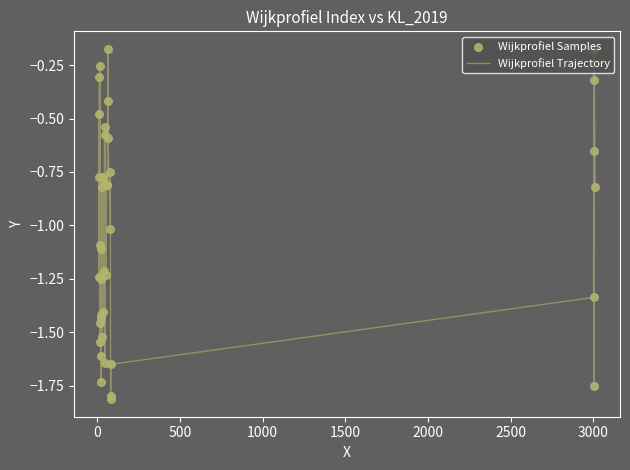

Does the chart have visible grid lines?

No